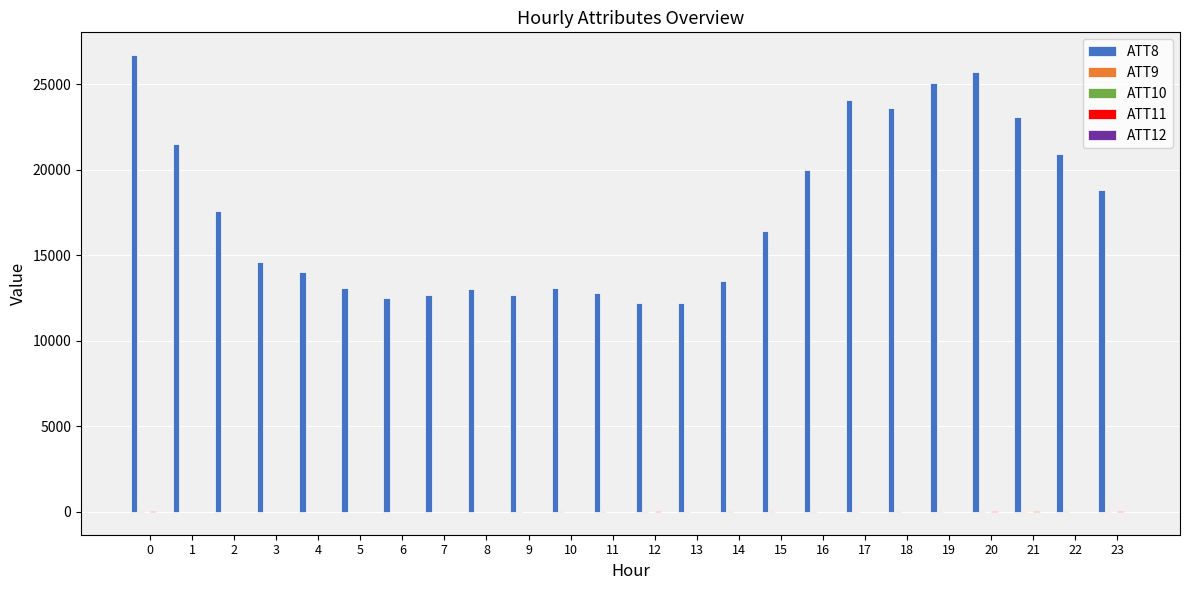

Which series has the largest total across all categories?

ATT8